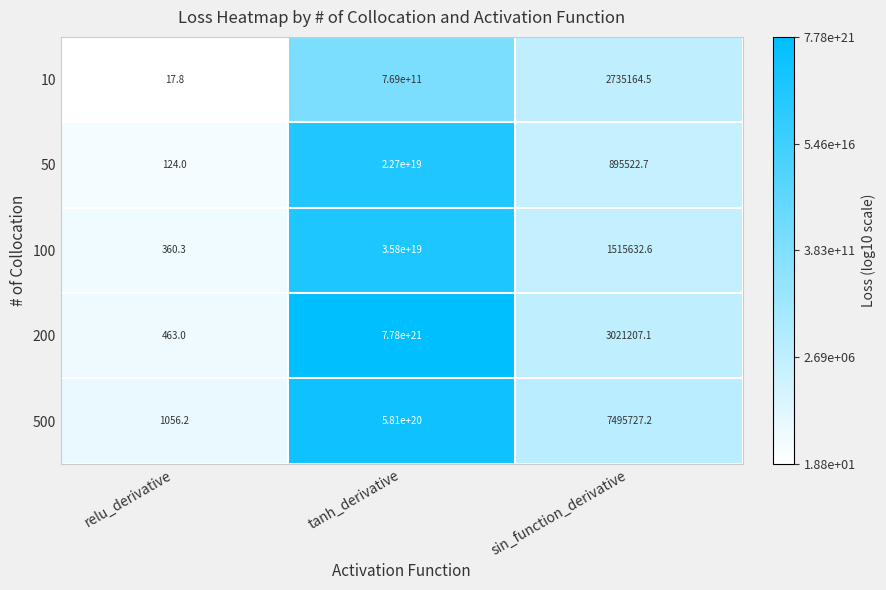

Rank the series at tanh_derivative from lowest to highest value.

10, 50, 100, 500, 200